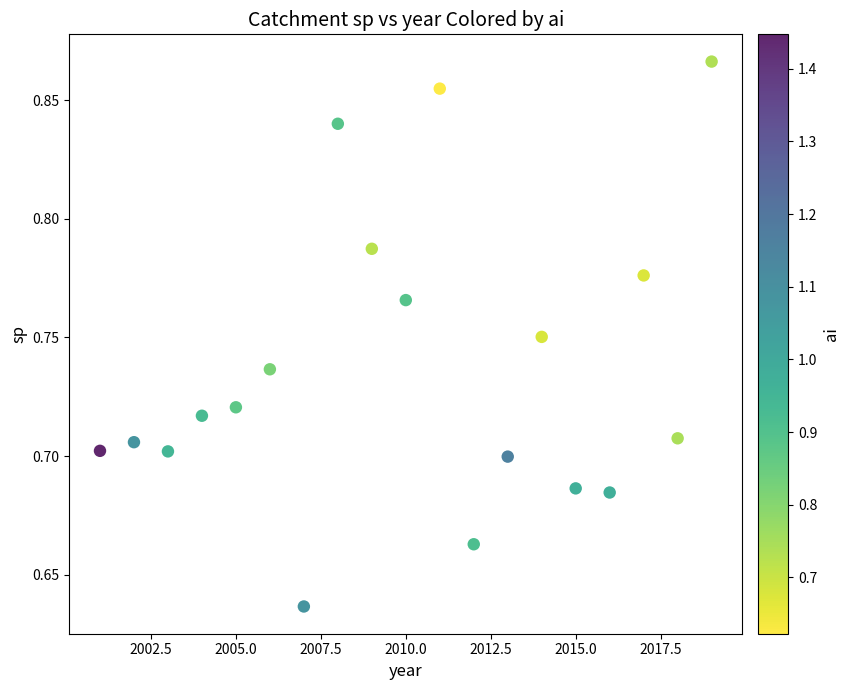

What is the range of X values (max minus min)?

18.0